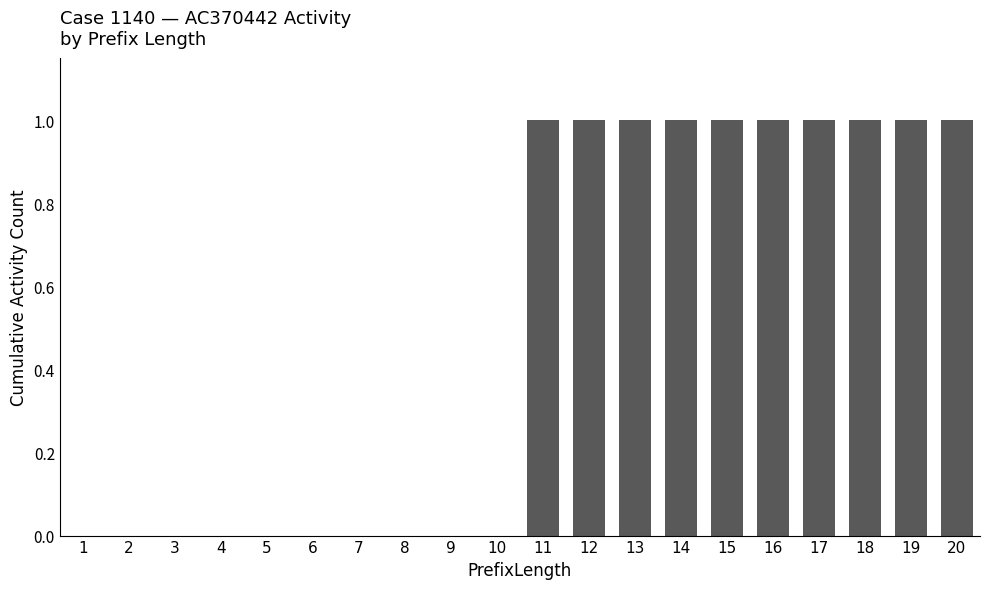

What is the sum of all values?

10